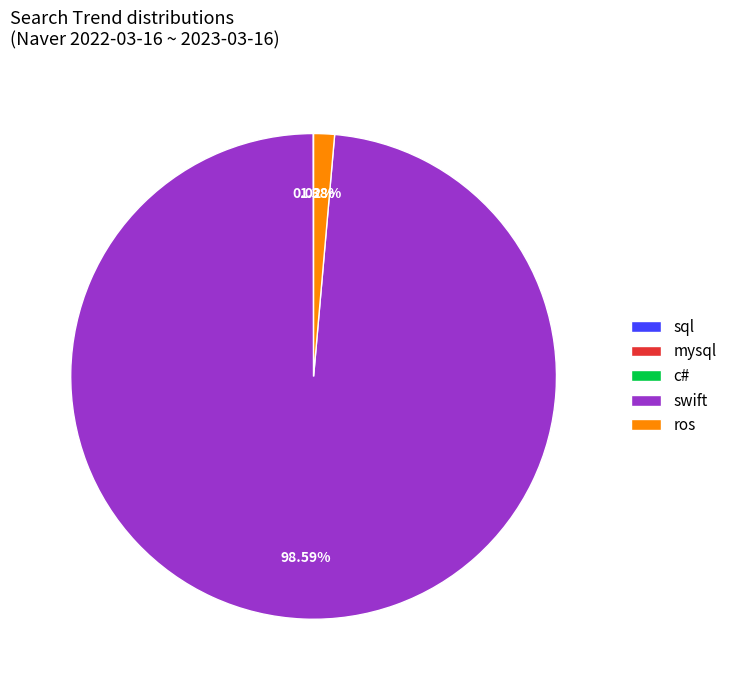

Does any single category account for the majority?

Yes